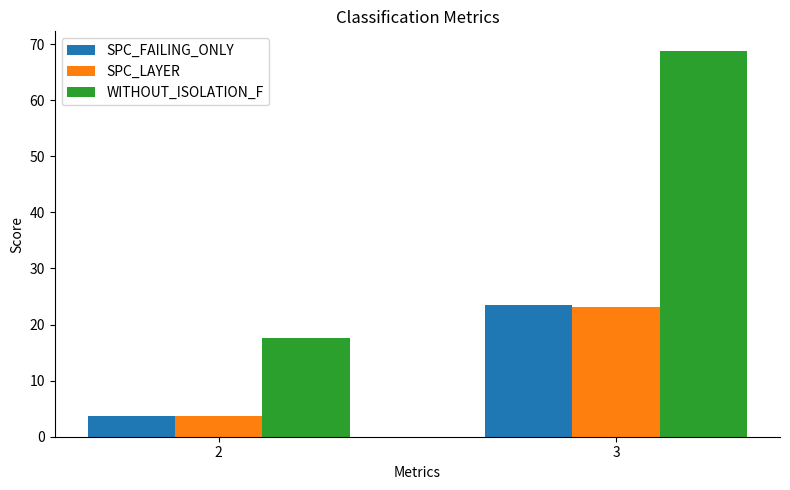

What is the difference between the highest and lowest values at 3?

45.7